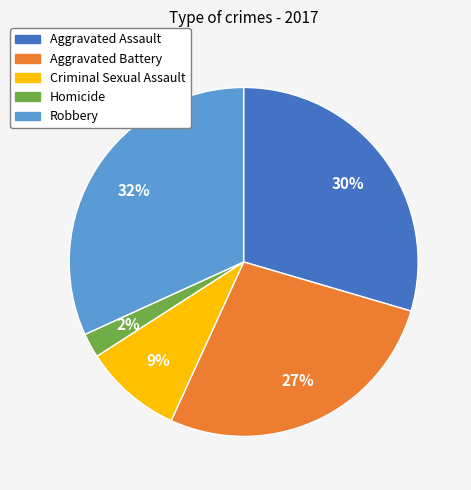

To the nearest percent, what is the difference between the largest and smallest slice percentages?

30%